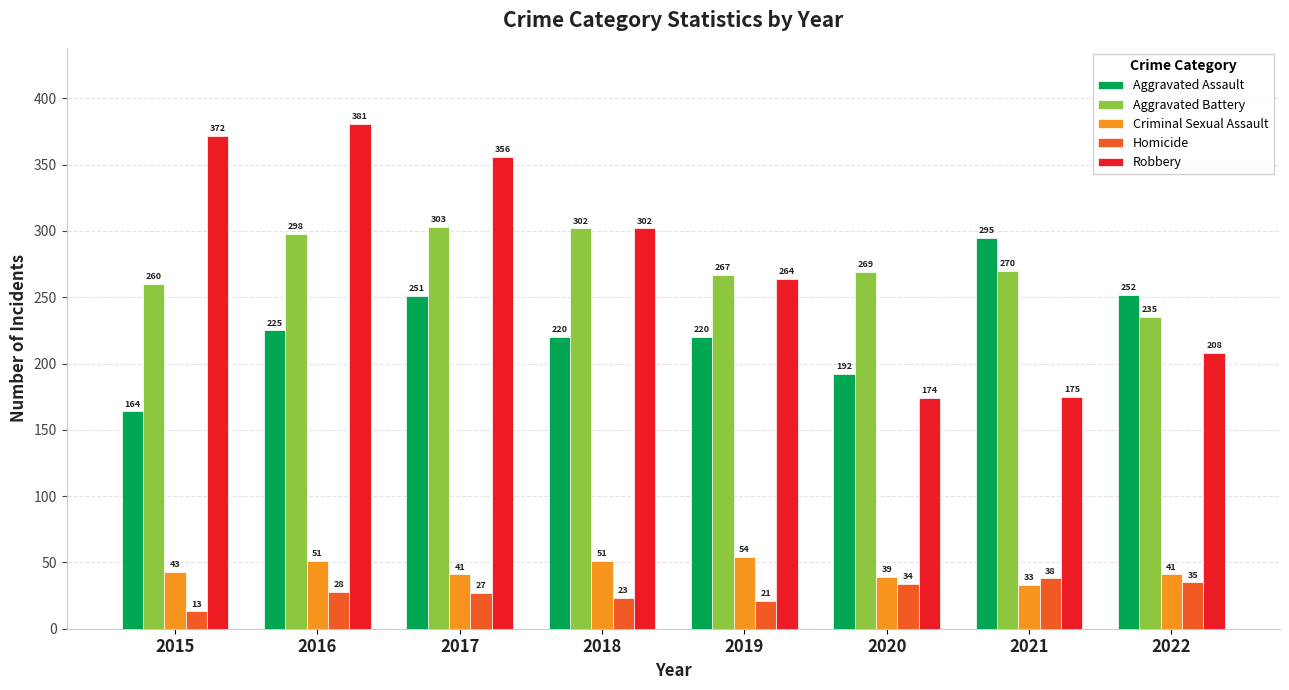

Which series changed the most between 2017 and 2019?

Robbery